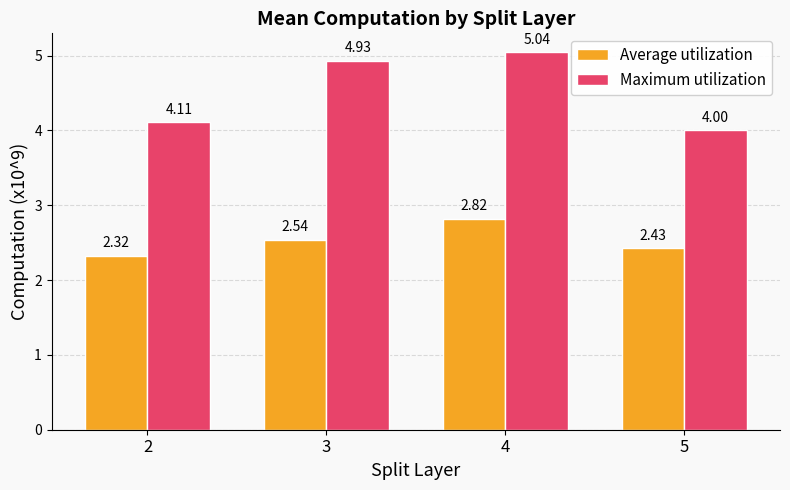

Where is Average utilization nearest to the value 2?

2